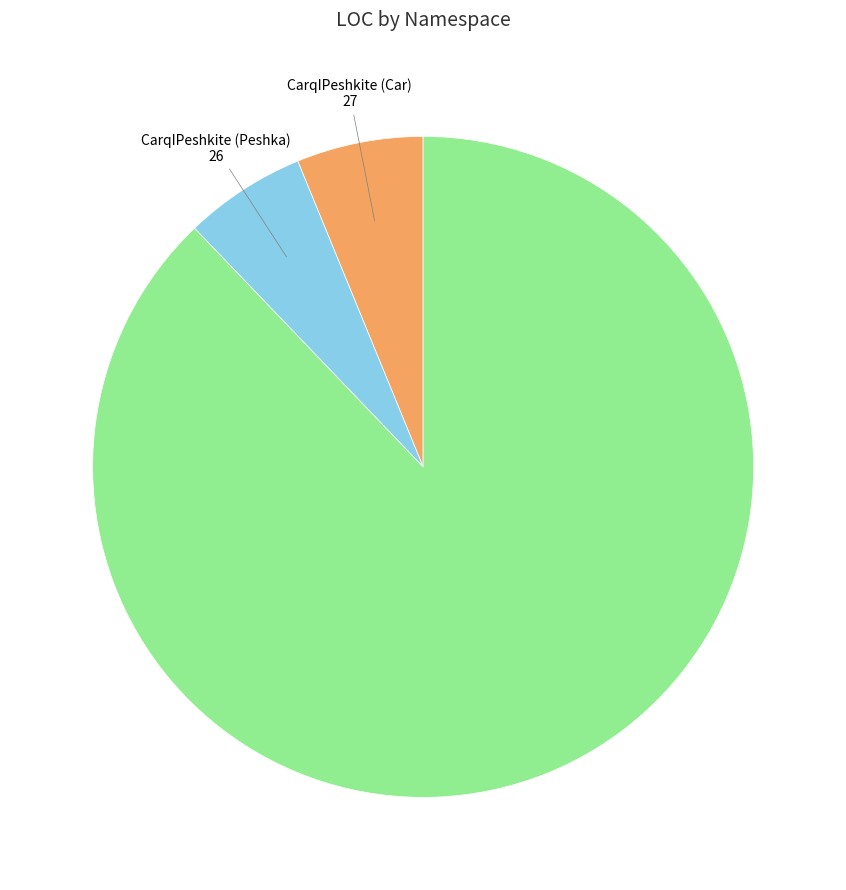

What is the ratio of the value at KingSurvival (Game) to the value at CarqIPeshkite (Car)?

14.2